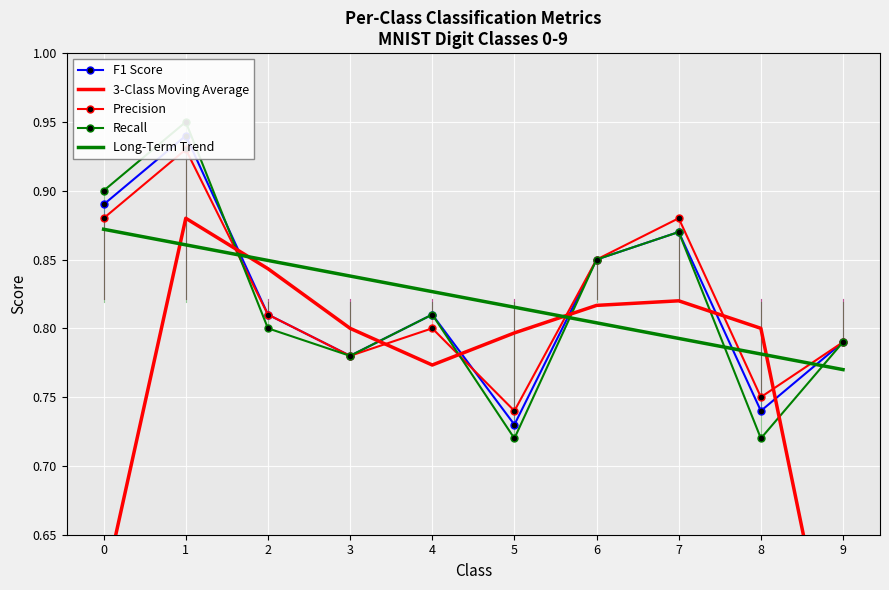

True or false: Precision and 3-Class Moving Average cross at least once.

True